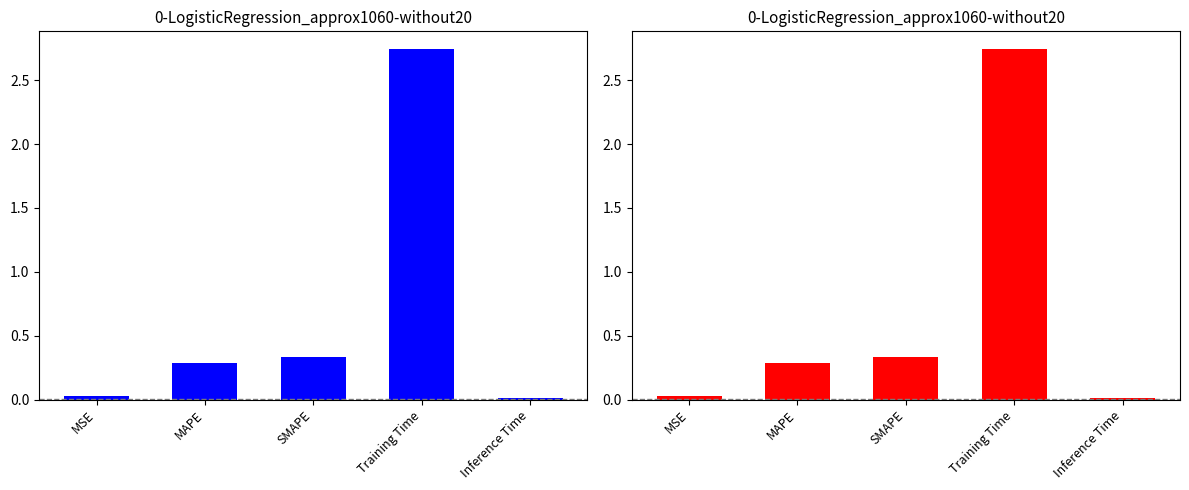

What position from the left is MAPE?

2